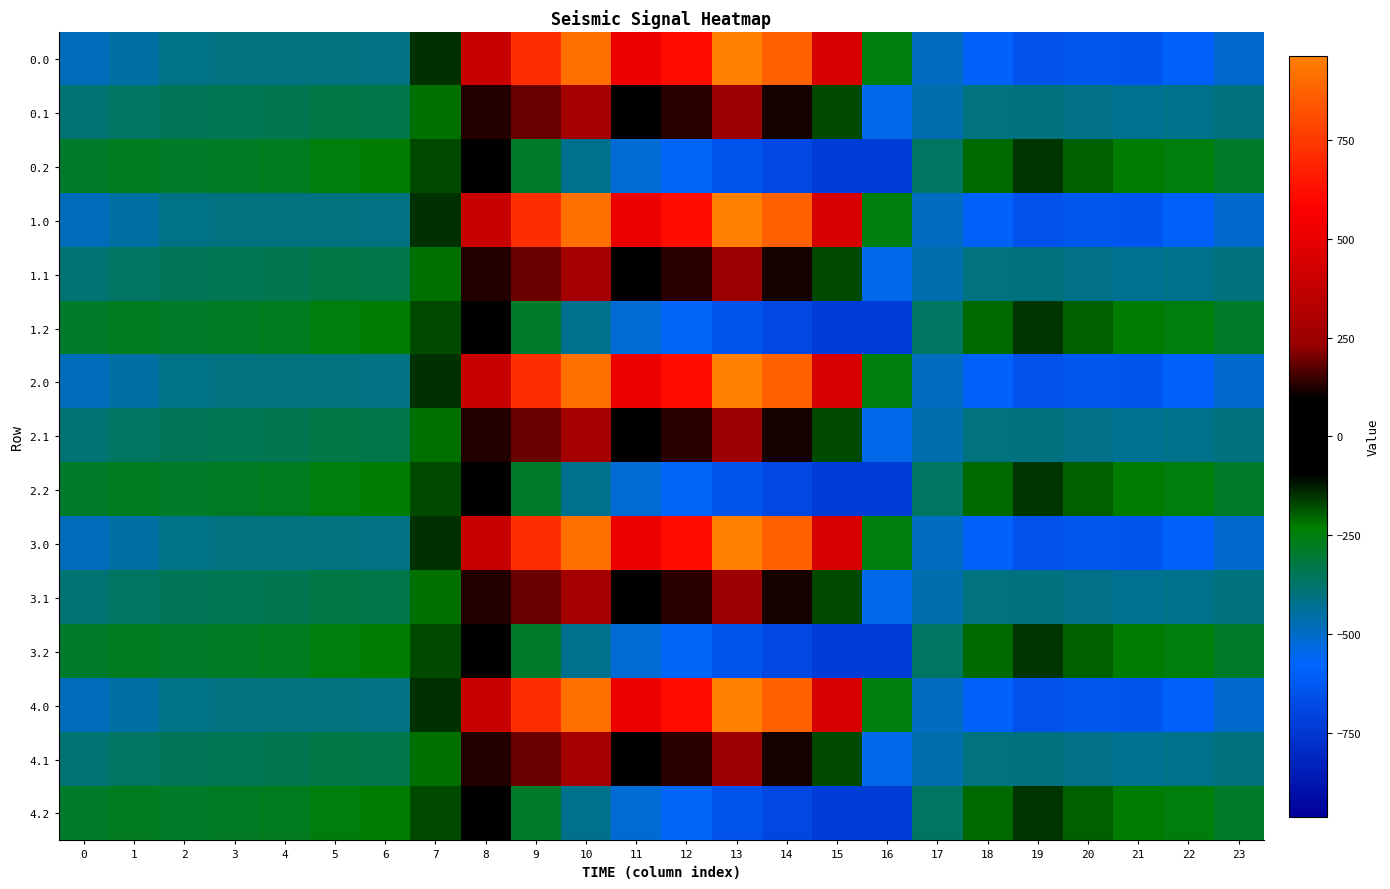

How many data points does each series have?

24